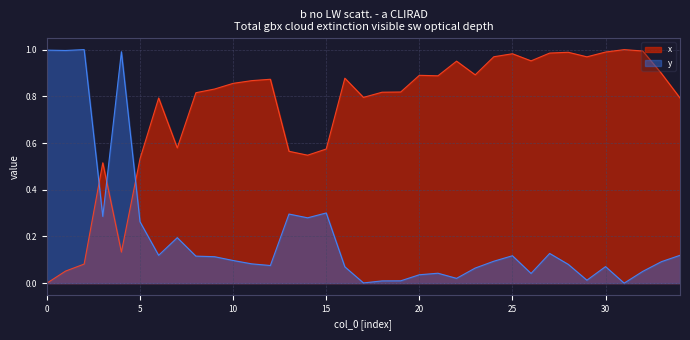

How many data points in y are above 0?

34